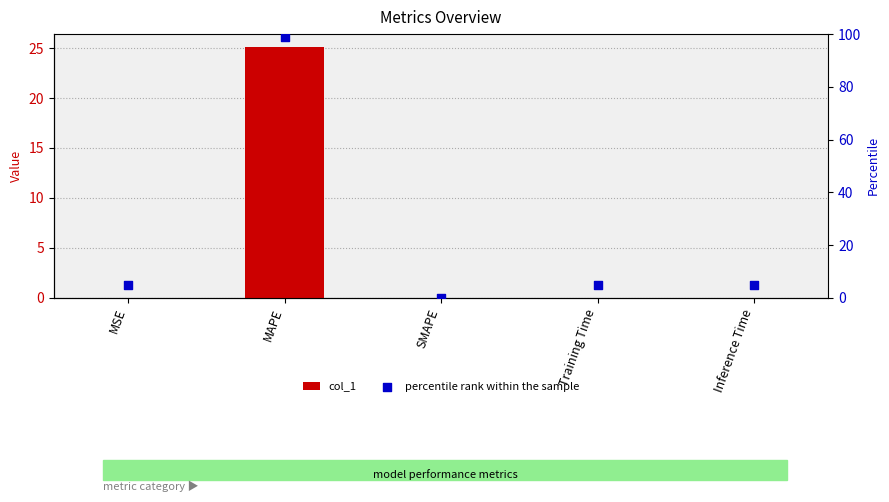

At which category is the sum across all series the highest?

MAPE